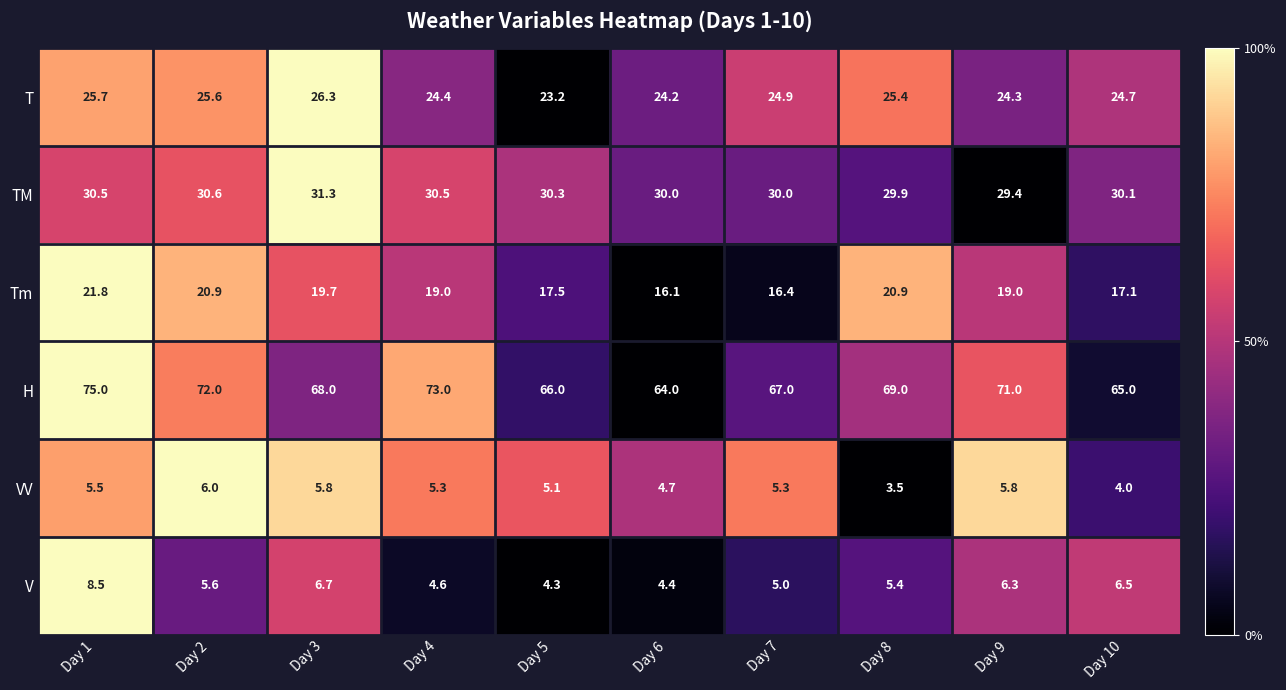

Which category has the highest value in the V series?

Day 1